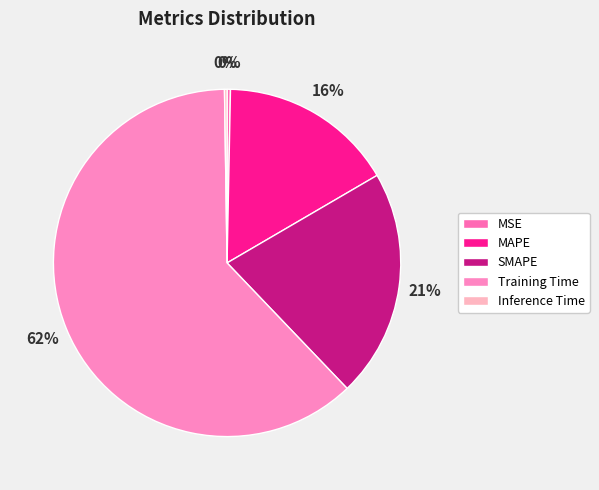

Is the sum of Training Time and Inference Time greater than half?

Yes